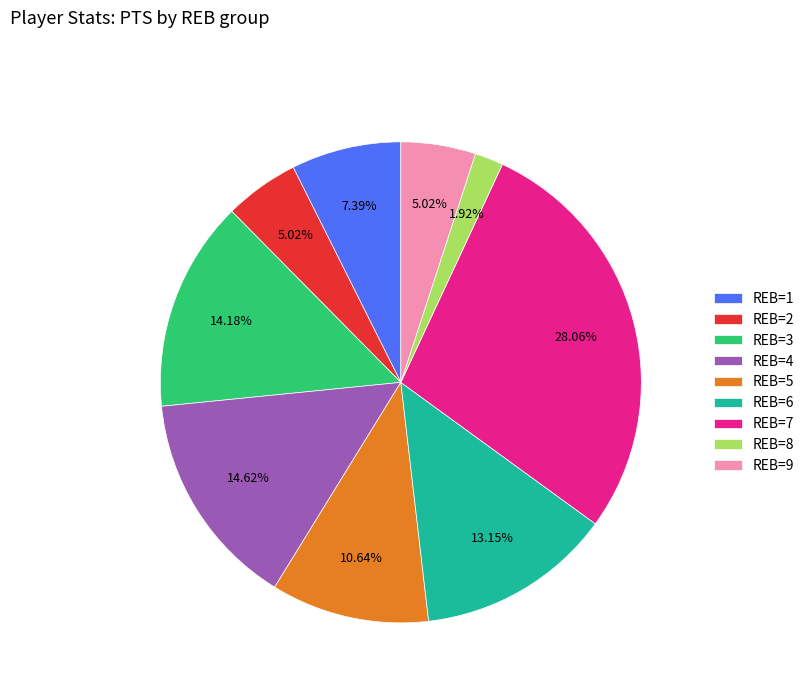

What is the ratio of the value at REB=7 to the value at REB=1?

3.8